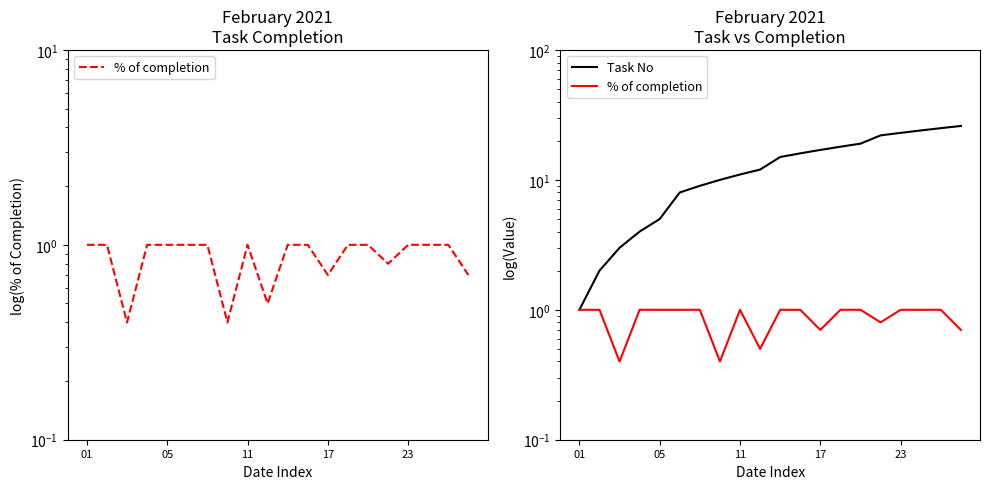

At how many categories does at least one series exceed 19?

5